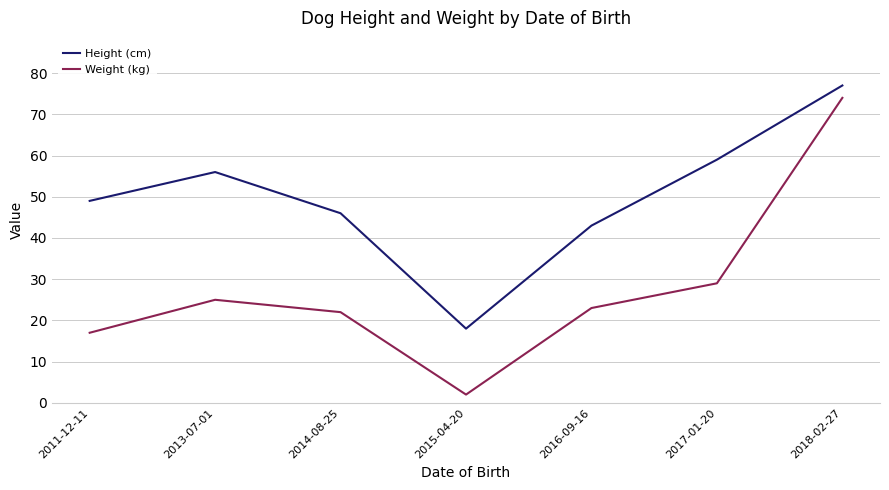

At which label is Weight (kg) closest to 38?

2017-01-20